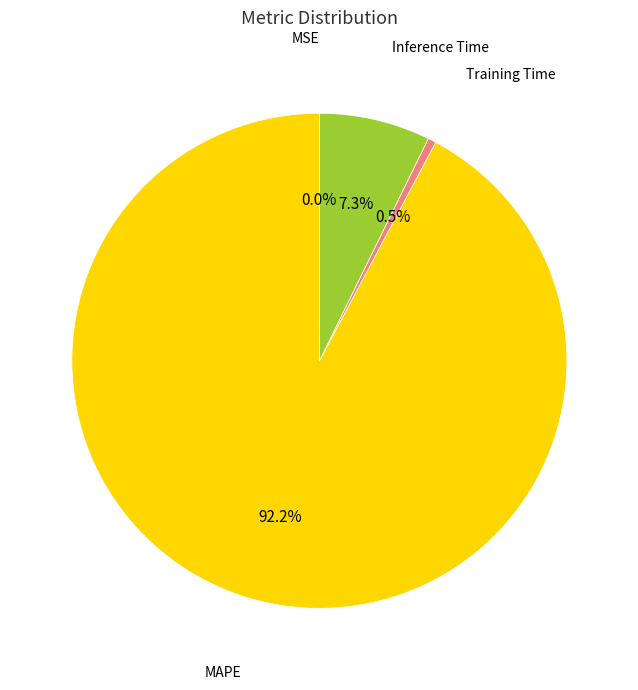

True or false: MAPE accounts for 99% of the total.

False